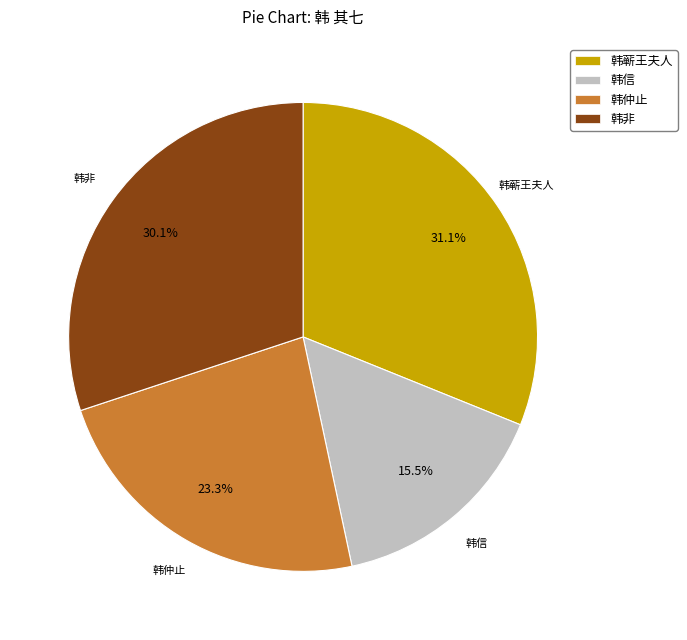

Does any single category account for the majority?

No